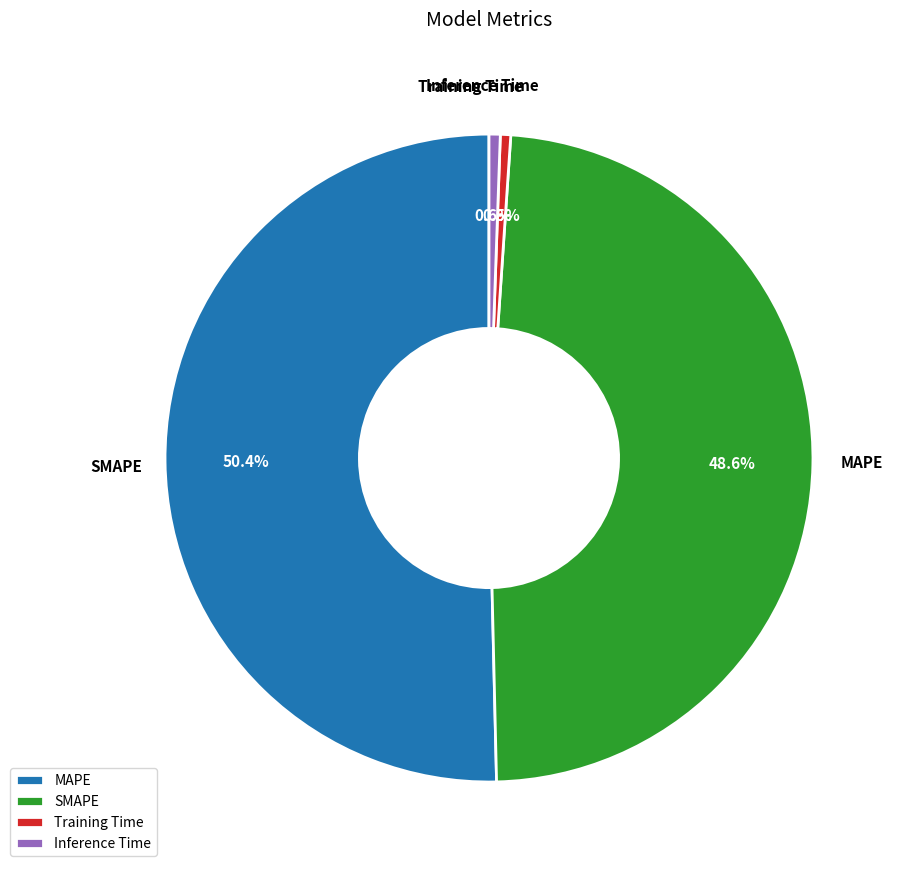

What is the total percentage of MAPE and Inference Time?

50.9%